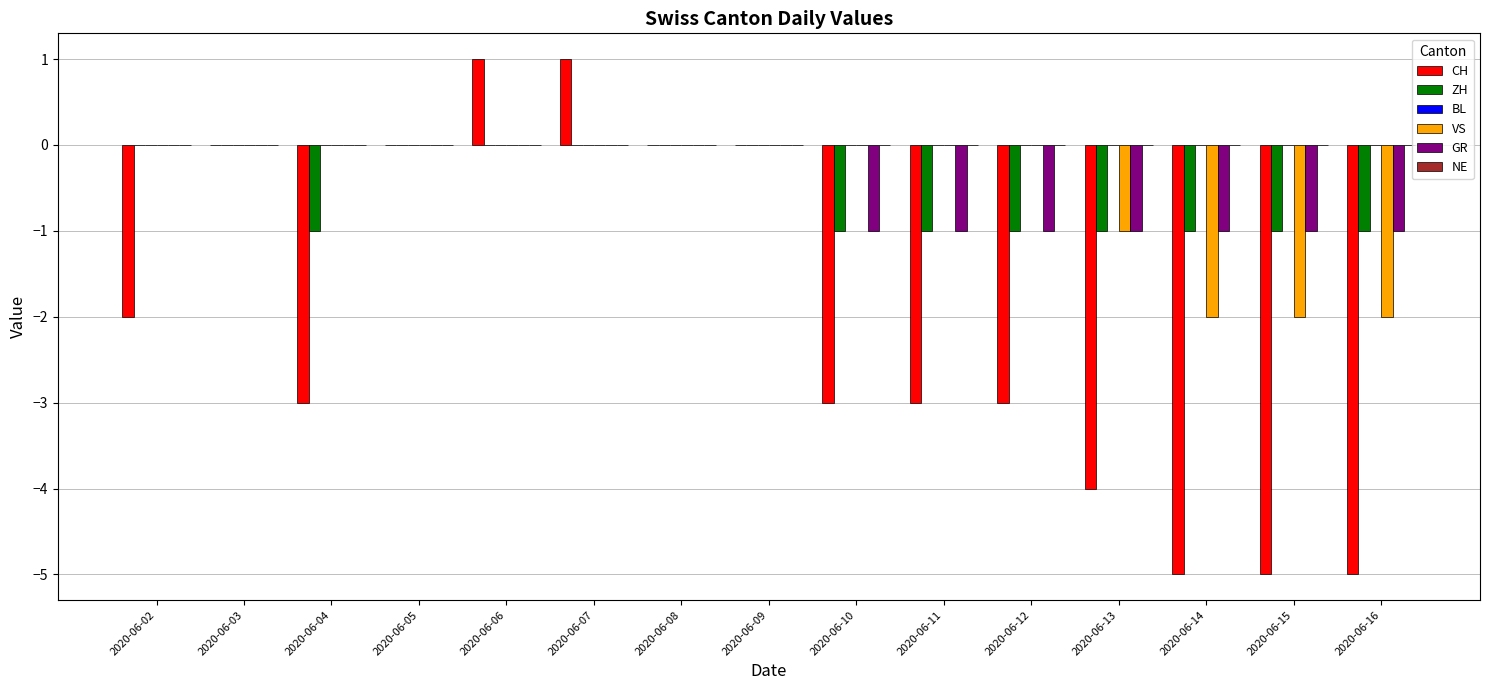

Which series changed the most between 2020-06-03 and 2020-06-12?

CH